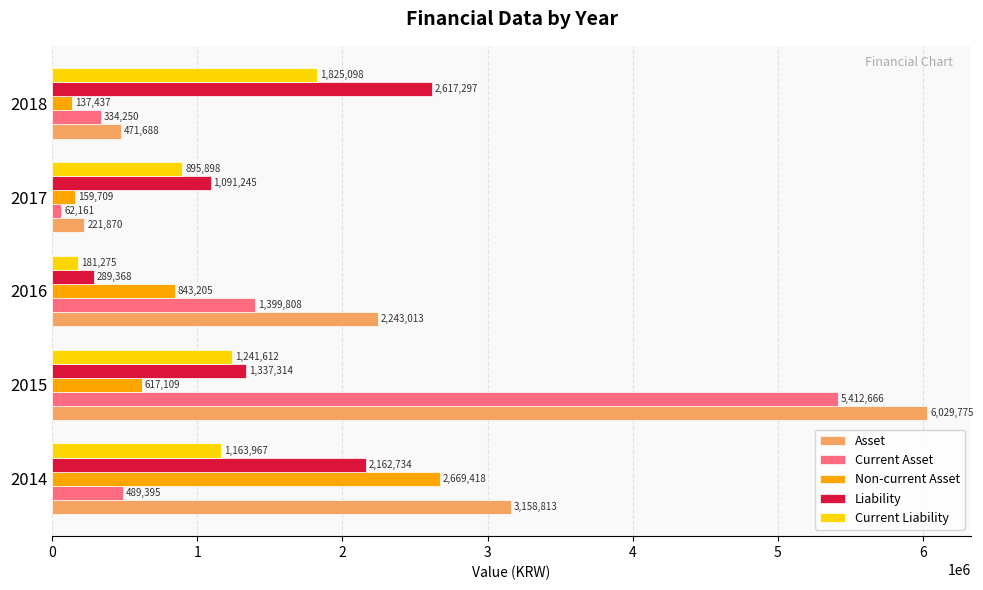

Which series has the largest range (max minus min)?

Asset